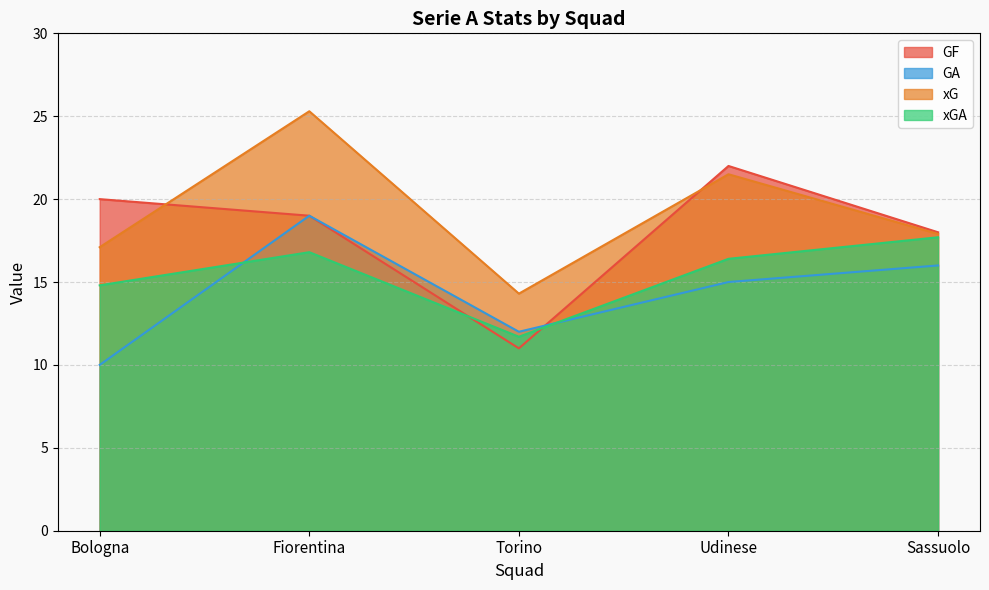

At which category does the chart reach its peak across all series?

Fiorentina